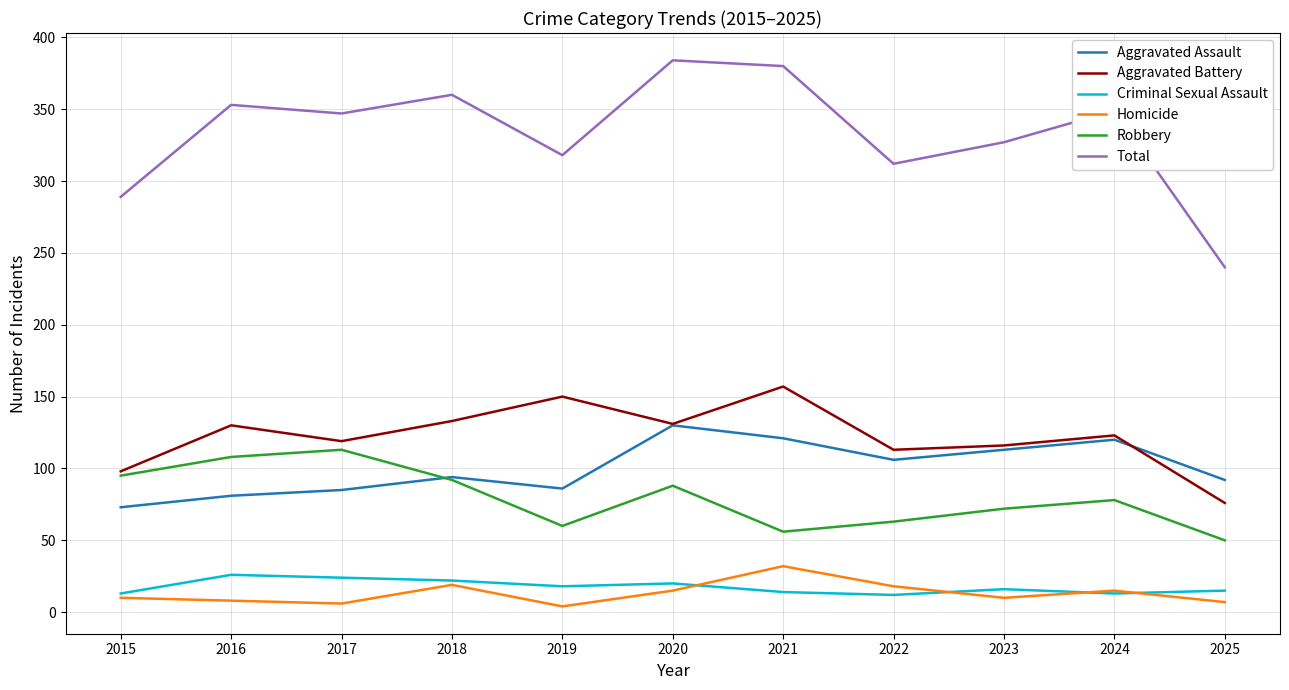

How many series are shown in this chart?

6